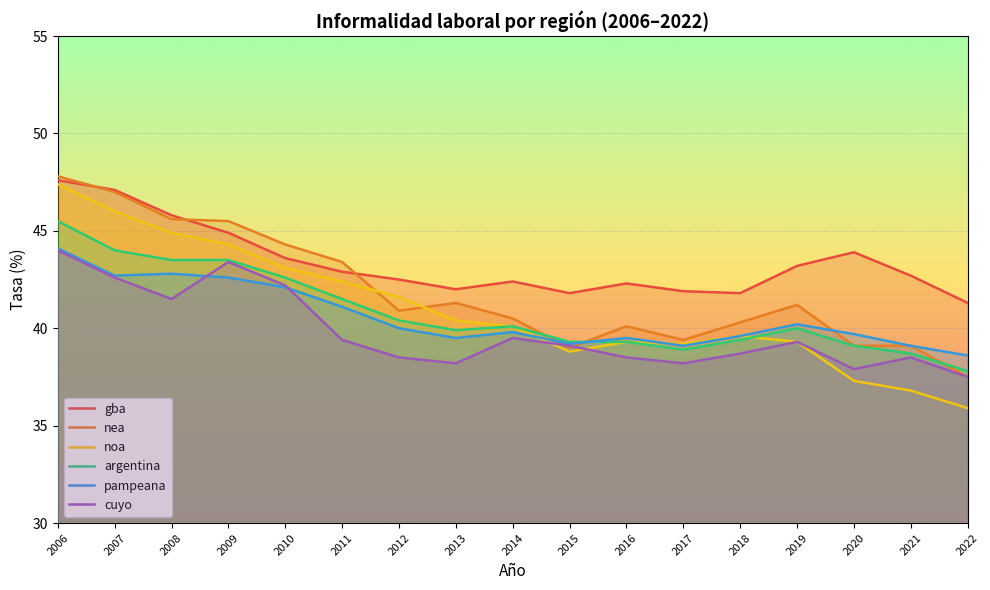

Reading left to right, transcribe all the data shown in this chart.

gba: 2006=47.6	2007=47.1	2008=45.8	2009=44.9	2010=43.6	2011=42.9	2012=42.5	2013=42.0	2014=42.4	2015=41.8	2016=42.3	2017=41.9	2018=41.8	2019=43.2	2020=43.9	2021=42.7	2022=41.3
nea: 2006=47.8	2007=47.0	2008=45.6	2009=45.5	2010=44.3	2011=43.4	2012=40.9	2013=41.3	2014=40.5	2015=39.0	2016=40.1	2017=39.4	2018=40.3	2019=41.2	2020=39.1	2021=39.1	2022=37.5
noa: 2006=47.4	2007=46.0	2008=44.9	2009=44.3	2010=43.1	2011=42.4	2012=41.6	2013=40.4	2014=40.1	2015=38.8	2016=39.3	2017=39.2	2018=39.6	2019=39.3	2020=37.3	2021=36.8	2022=35.9
argentina: 2006=45.5	2007=44.0	2008=43.5	2009=43.5	2010=42.6	2011=41.5	2012=40.4	2013=39.9	2014=40.1	2015=39.3	2016=39.3	2017=38.9	2018=39.4	2019=40.0	2020=39.1	2021=38.7	2022=37.8
pampeana: 2006=44.1	2007=42.7	2008=42.8	2009=42.6	2010=42.1	2011=41.1	2012=40.0	2013=39.5	2014=39.8	2015=39.2	2016=39.5	2017=39.1	2018=39.6	2019=40.2	2020=39.7	2021=39.1	2022=38.6
cuyo: 2006=44.0	2007=42.6	2008=41.5	2009=43.4	2010=42.2	2011=39.4	2012=38.5	2013=38.2	2014=39.5	2015=39.1	2016=38.5	2017=38.2	2018=38.7	2019=39.3	2020=37.9	2021=38.5	2022=37.5